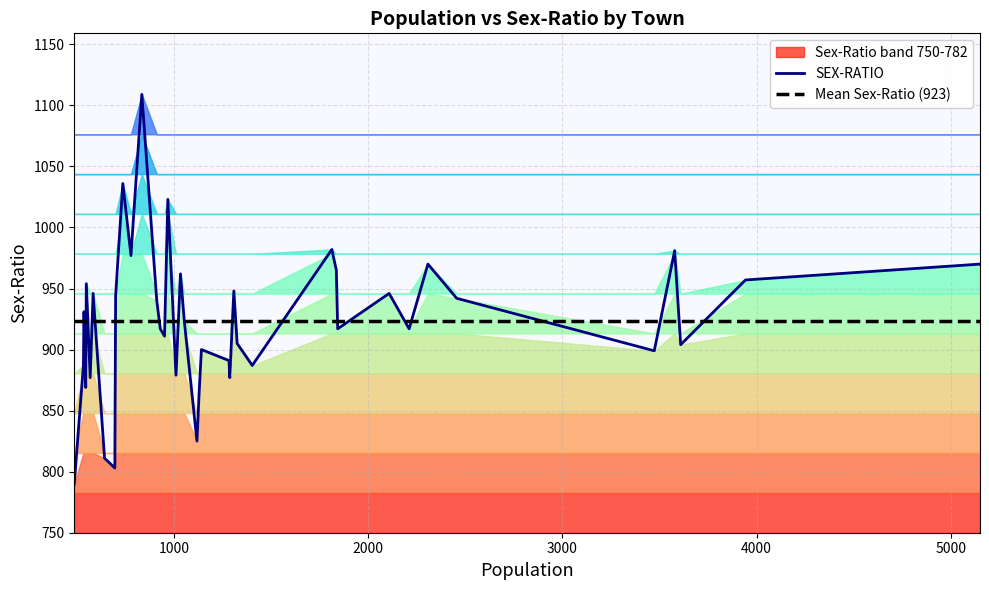

What is the maximum value for Mean Sex-Ratio (923)?

923.4